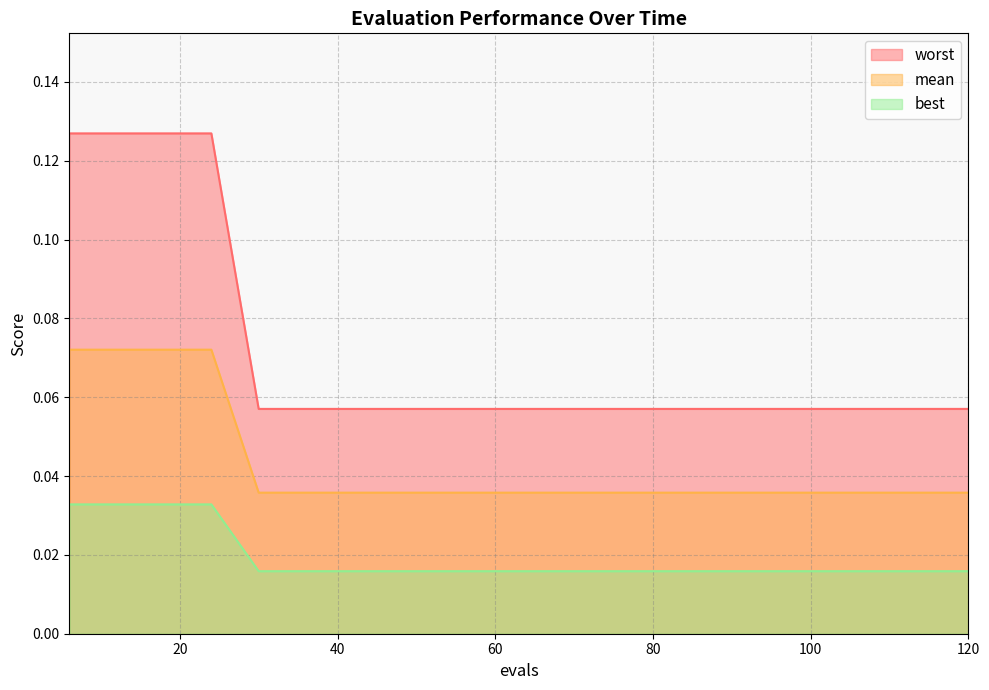

Which series has the largest total across all categories?

worst